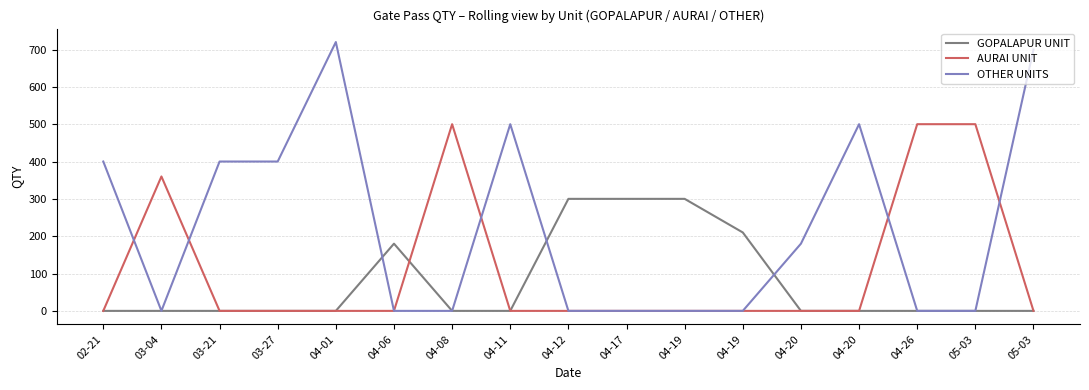

What is the label of the 4th point from the right?

04-20